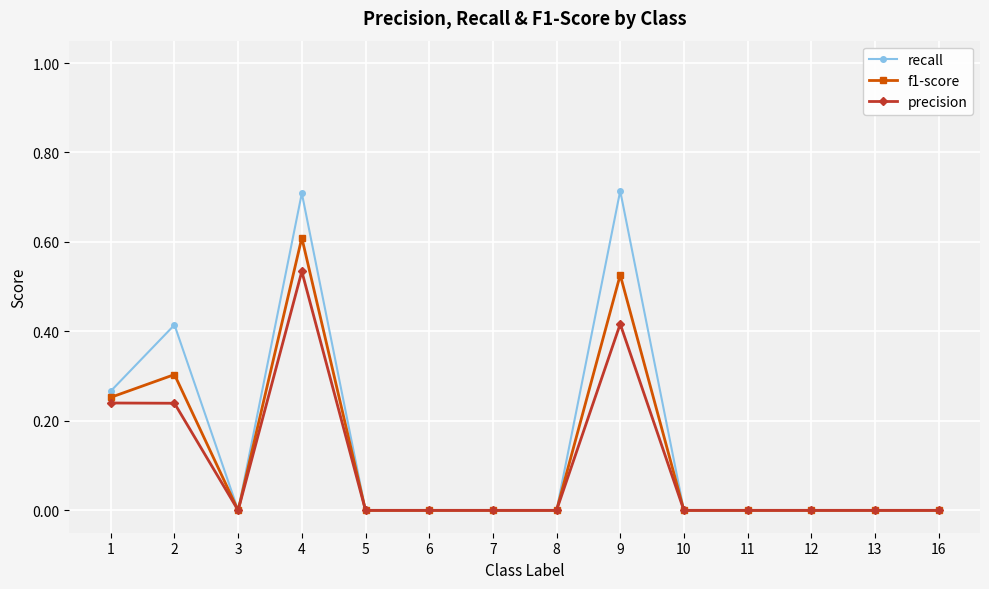

Between 9 and 13, which series saw the biggest shift?

recall